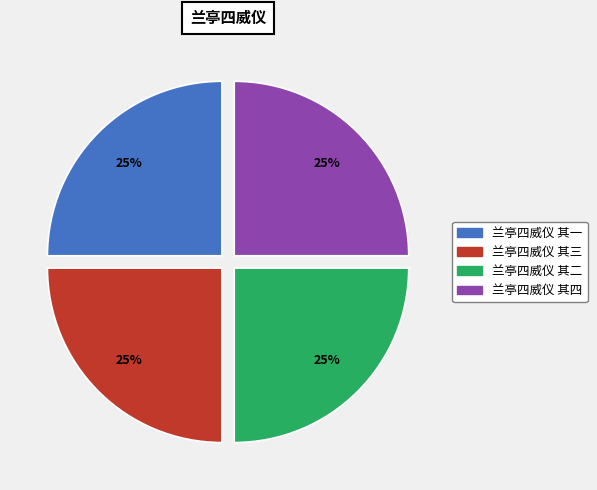

How many segments does this pie chart have?

4